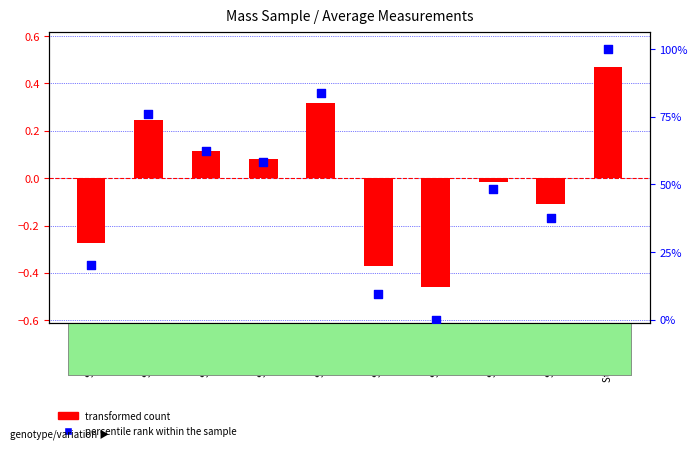

Which series has the largest total across all categories?

percentile rank within the sample